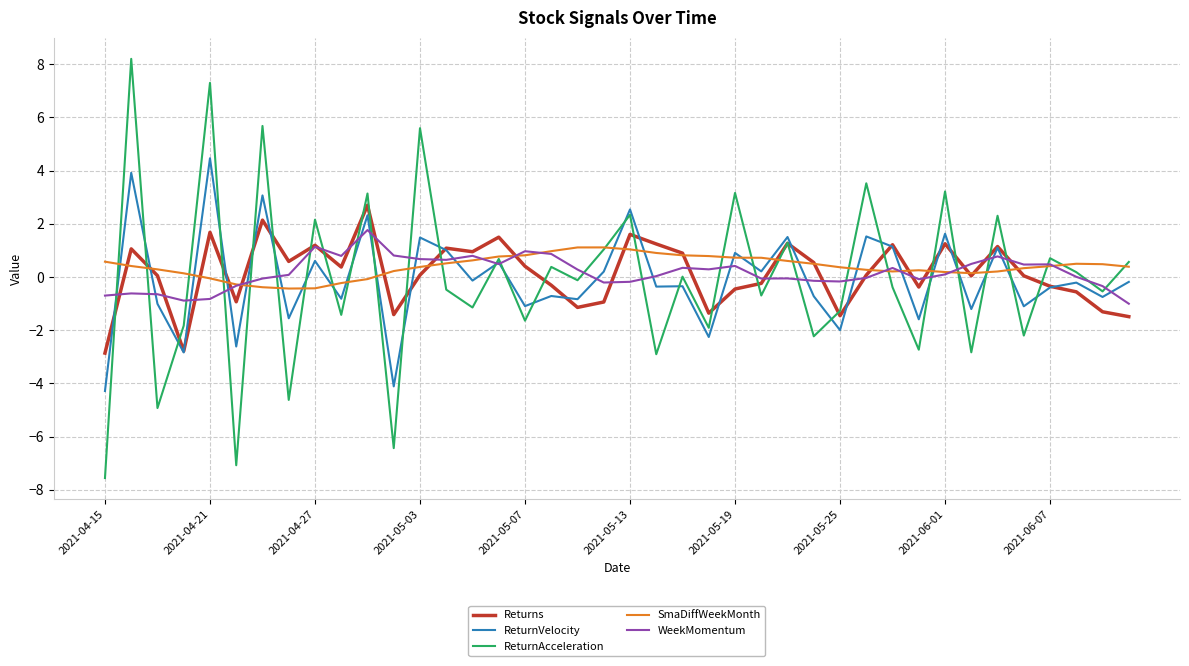

What is the minimum value shown in the chart?

-7.6